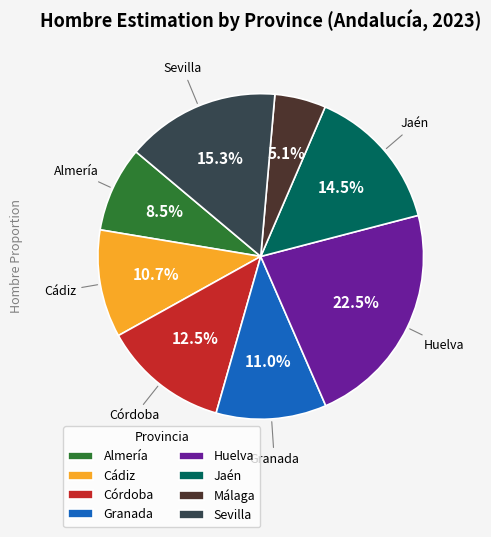

The Sevilla slice represents 15% of the pie. True or false?

True